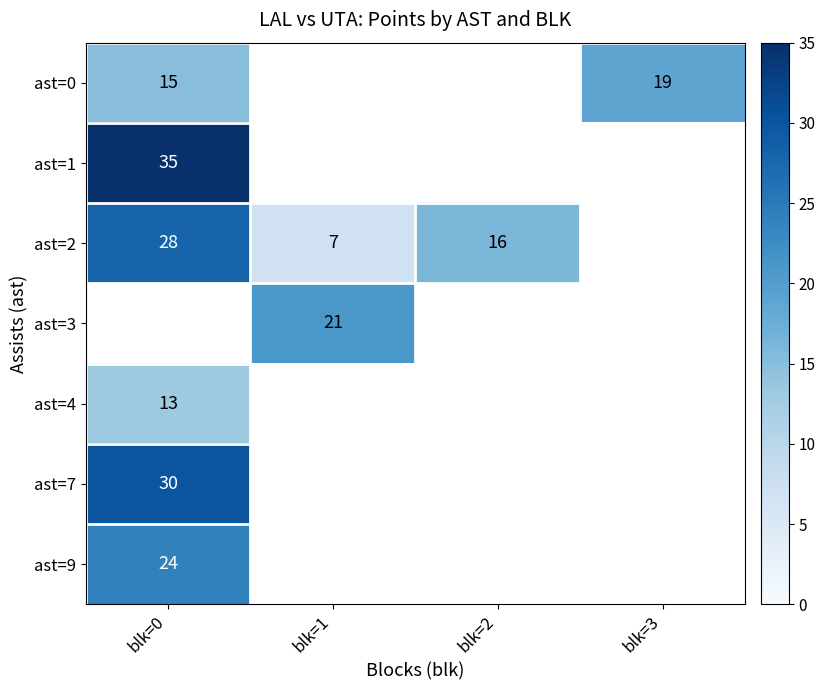

Between blk=2 and blk=0, which is larger?

blk=0